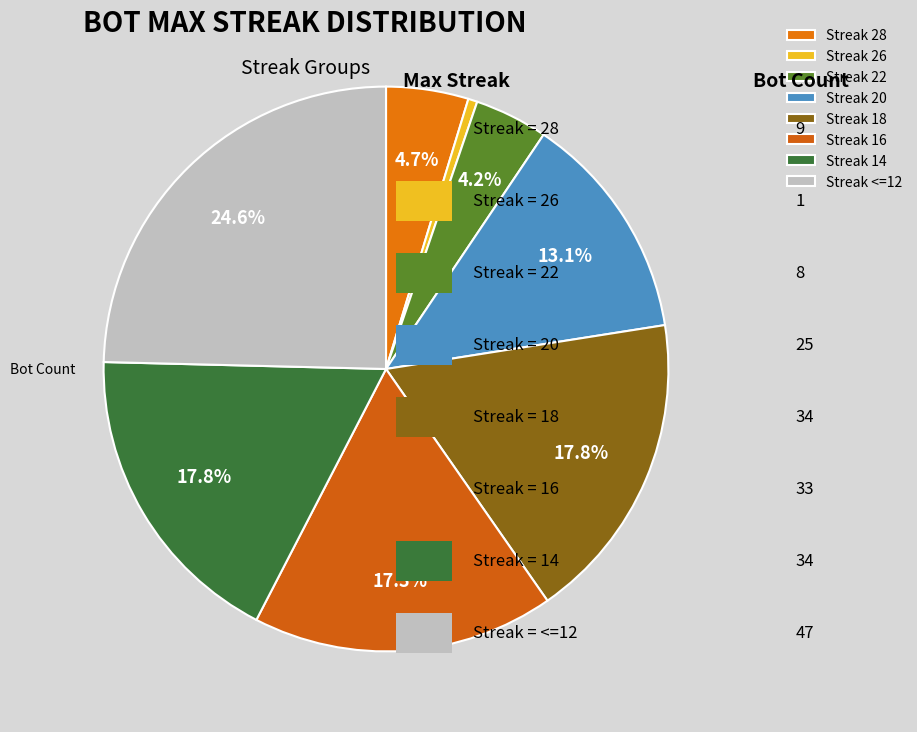

Does any single category account for the majority?

No